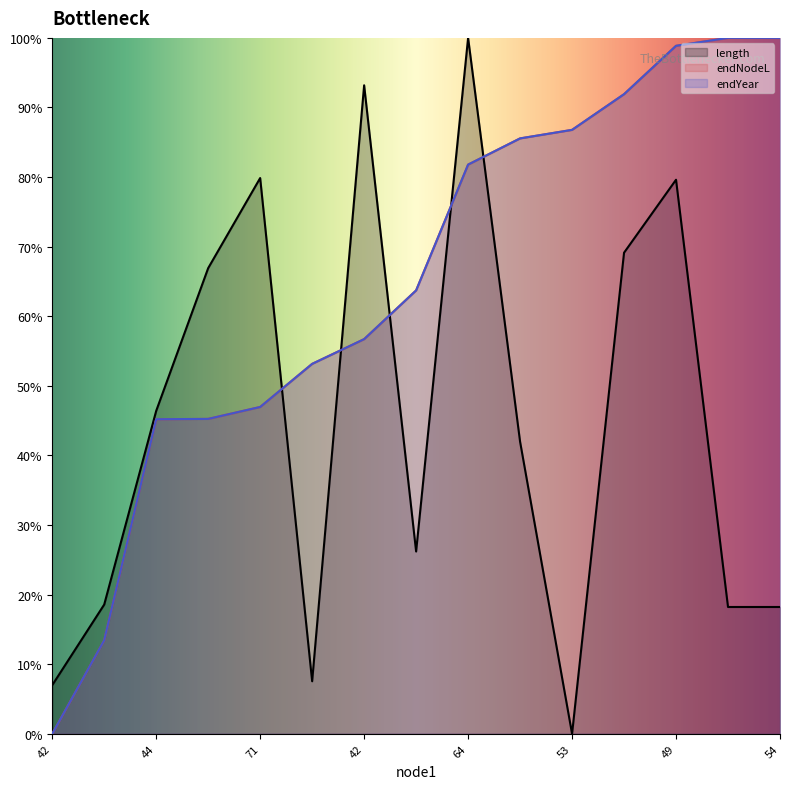

Between 44 and 72, which series saw the biggest shift?

length